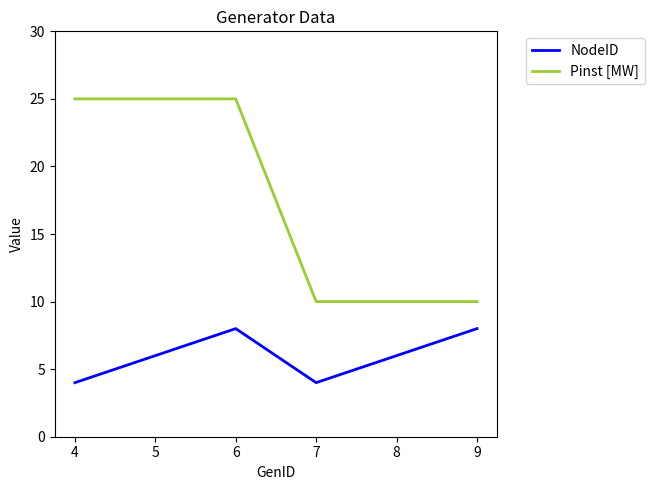

Rank the series at 4 from lowest to highest value.

NodeID, Pinst [MW]